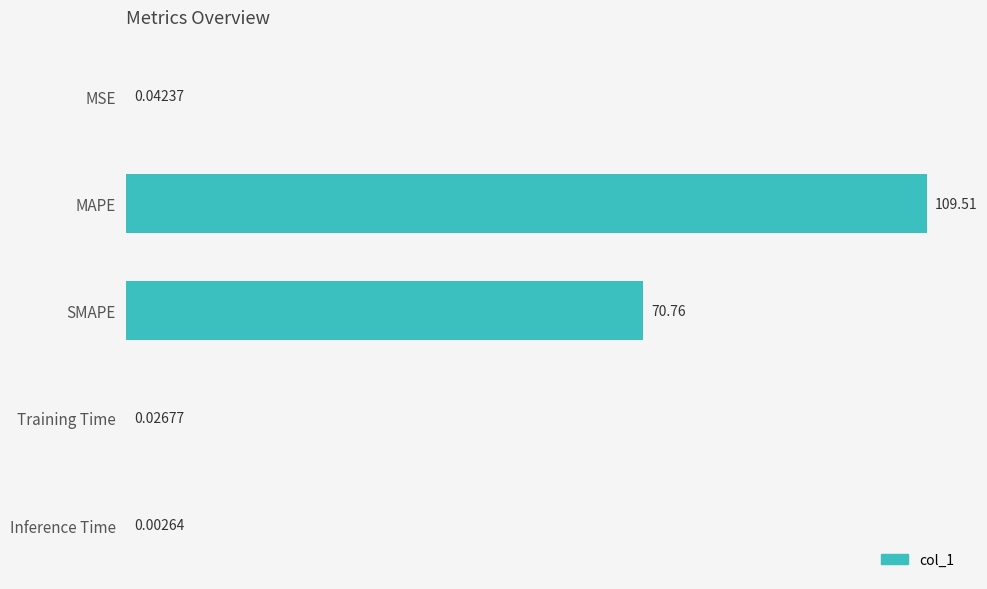

At which label is the value closest to 54?

SMAPE